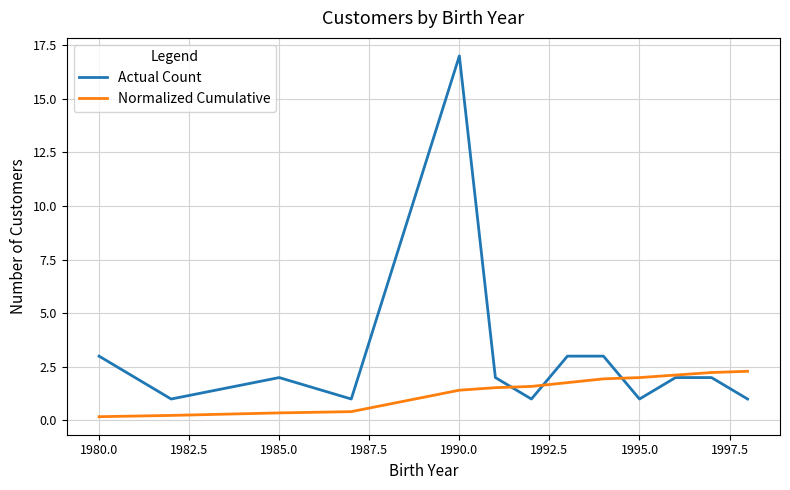

What is the maximum value for Normalized Cumulative?

2.3